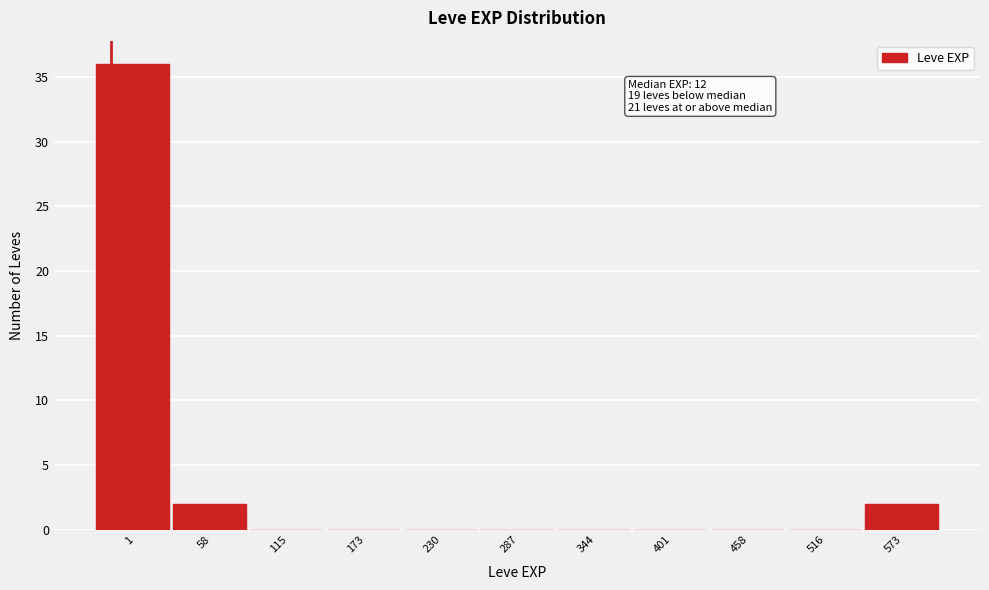

Reading left to right, list all the values displayed in this chart.

1=36	58=2	115=0	173=0	230=0	287=0	344=0	401=0	458=0	516=0	573=2